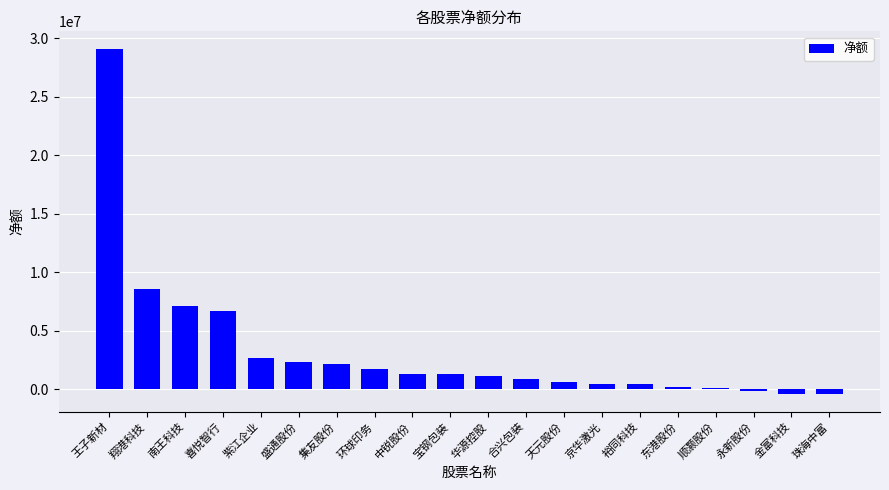

The value at 集友股份 is 2153679. True or false?

True